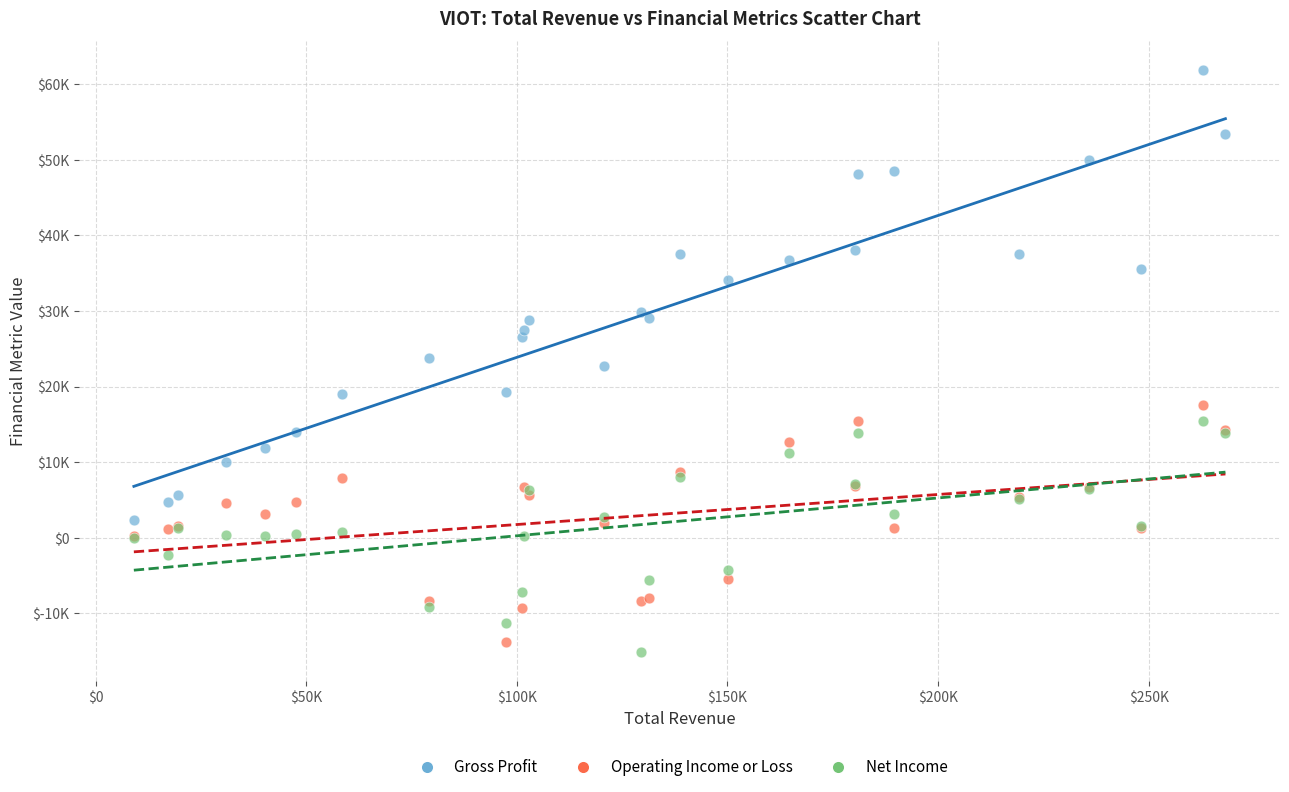

What are all the series names shown in the legend?

Gross Profit, Operating Income or Loss, Net Income